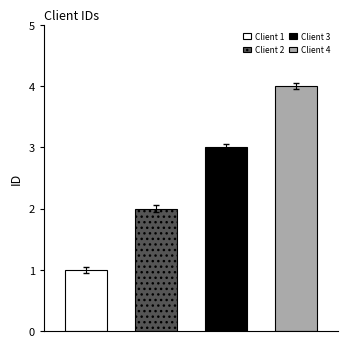

Which label corresponds to the smallest value in the chart?

Client 1